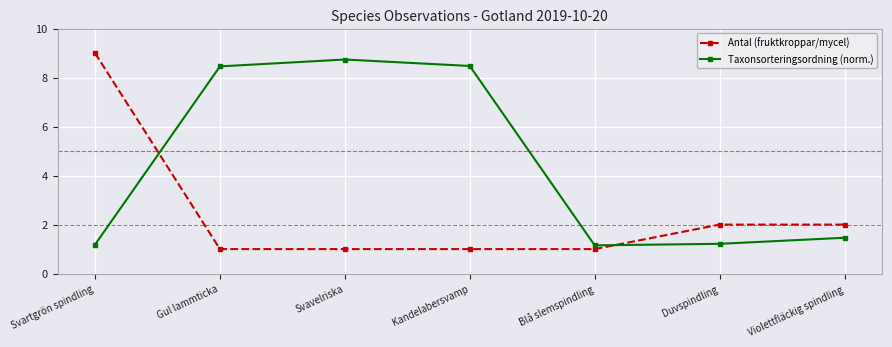

Reading left to right, what are all the values shown in this chart?

Antal (fruktkroppar/mycel): Svartgrön spindling=9.0	Gul lammticka=1.0	Svavelriska=1.0	Kandelabersvamp=1.0	Blå slemspindling=1.0	Duvspindling=2.0	Violettfläckig spindling=2.0
Taxonsorteringsordning (norm.): Svartgrön spindling=1.2	Gul lammticka=8.5	Svavelriska=8.7	Kandelabersvamp=8.5	Blå slemspindling=1.2	Duvspindling=1.2	Violettfläckig spindling=1.5